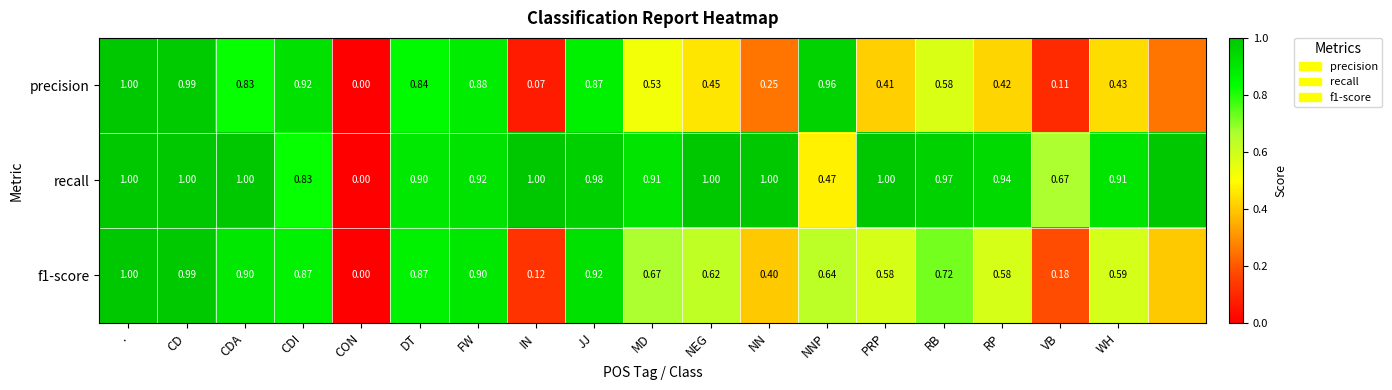

Is the value of f1-score at WH greater than the value of recall at NN?

No